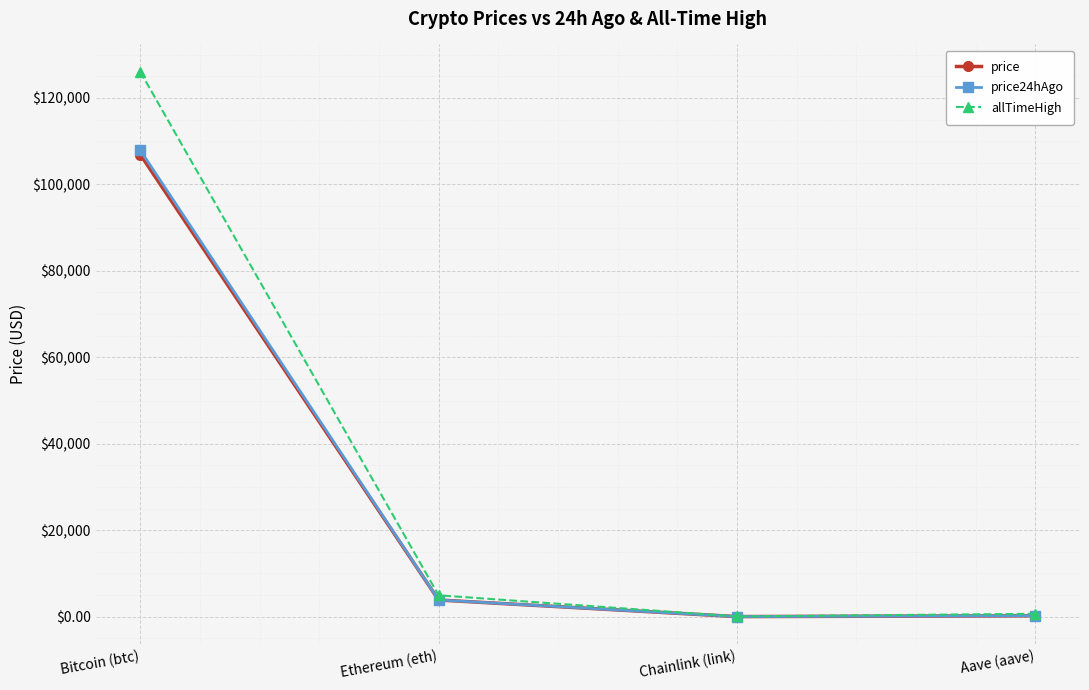

Which series has the widest spread of values?

allTimeHigh